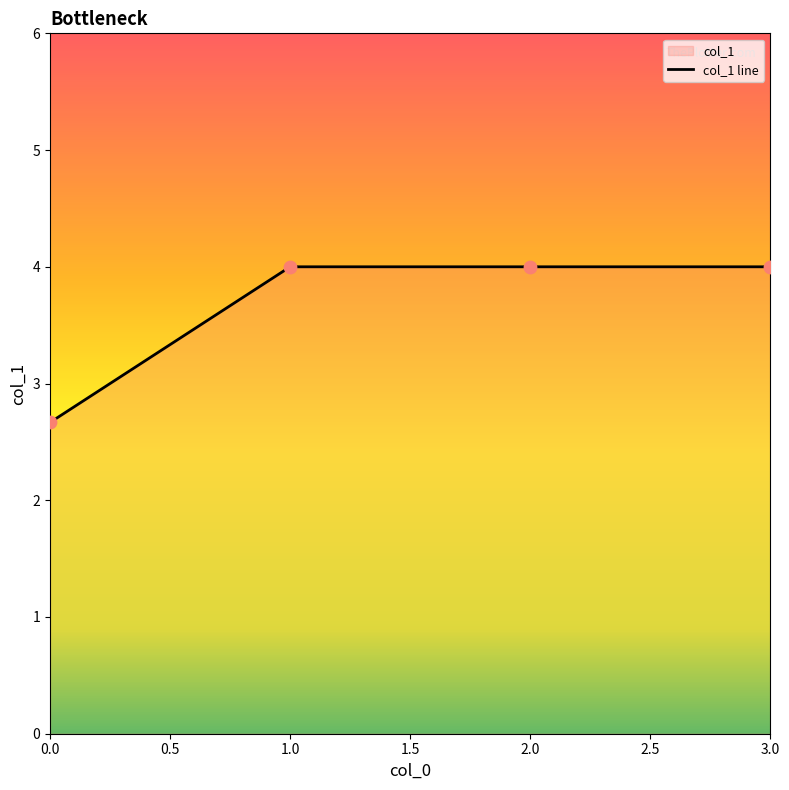

Approximately how many times larger is the value at 3.0 compared to 2.0?

1.0